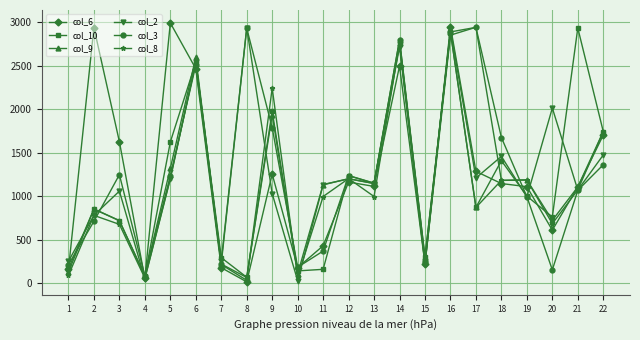

True or false: col_9 and col_2 cross at least once.

True